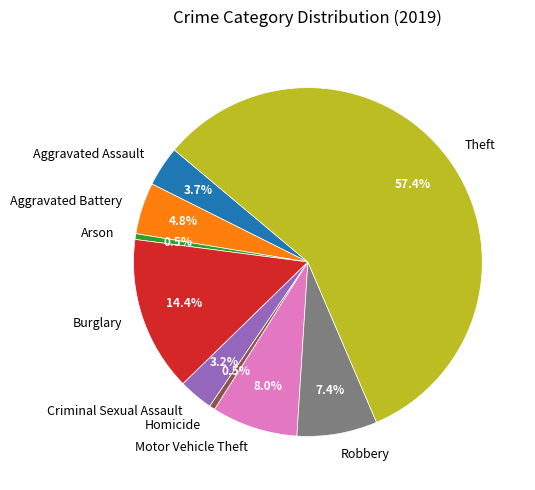

Which slice represents more than half of the pie?

Theft